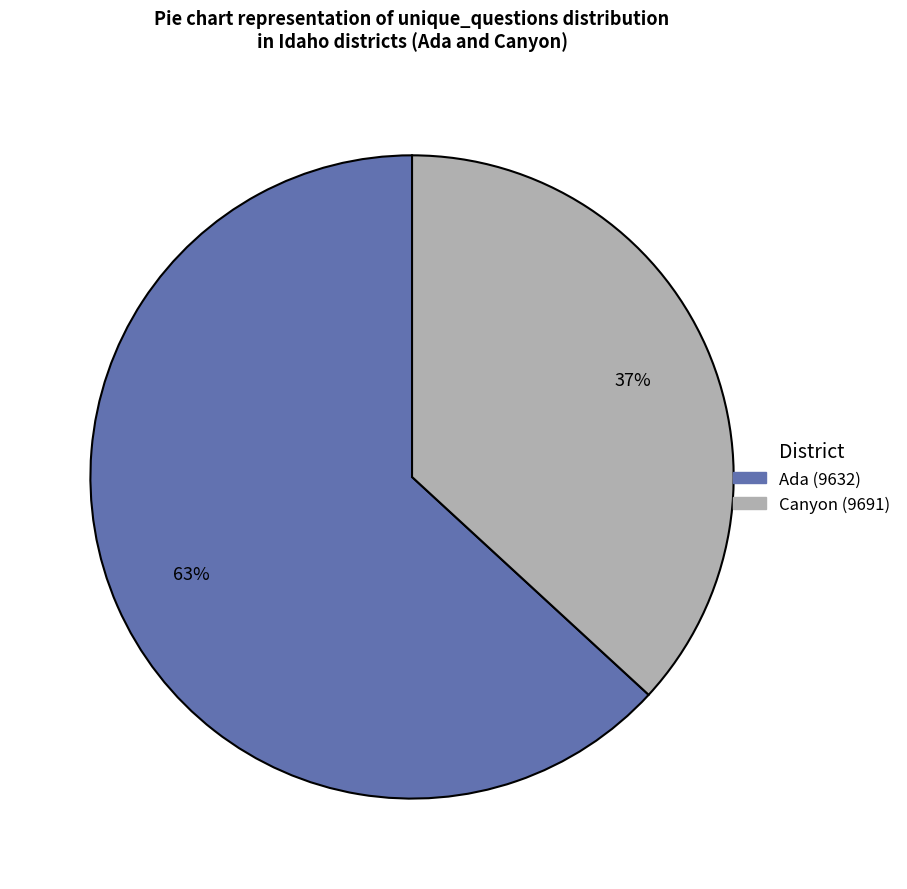

Combined, do Canyon (9691) and Ada (9632) account for over 50%?

Yes